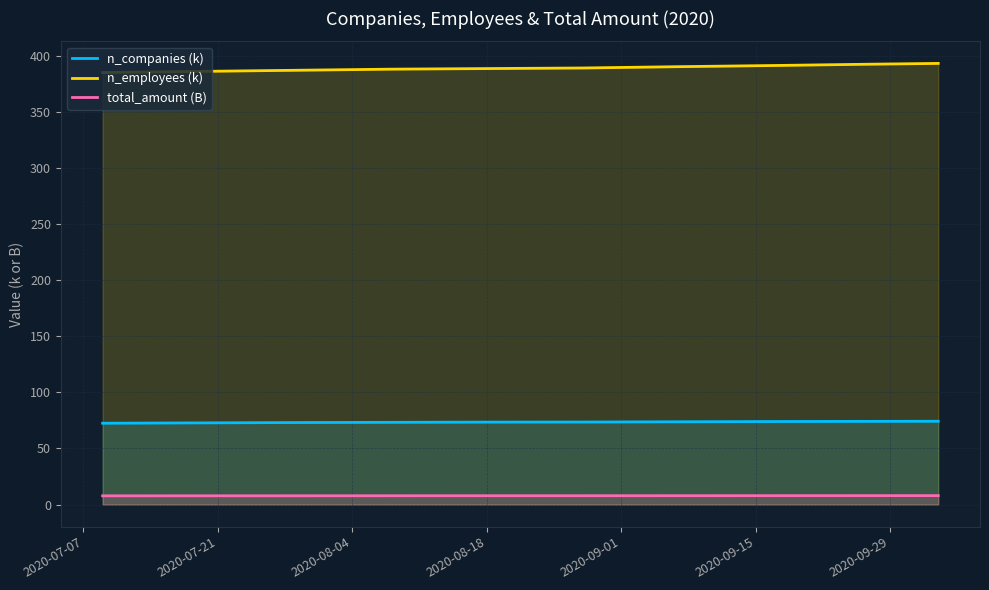

What is the maximum value shown in the chart?

393.1